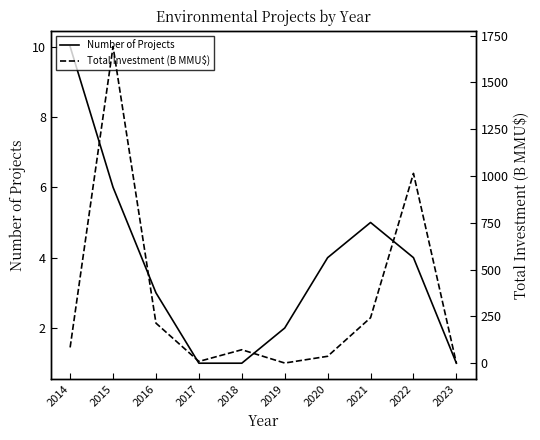

Reading right to left, transcribe all the data shown in this chart.

Number of Projects: 1.0	4.0	5.0	4.0	2.0	1.0	1.0	3.0	6.0	10.0
Total Investment (B MMU$): 0.1	1013.7	242.9	37.0	1.0	72.0	9.5	214.0	1690.9	84.3